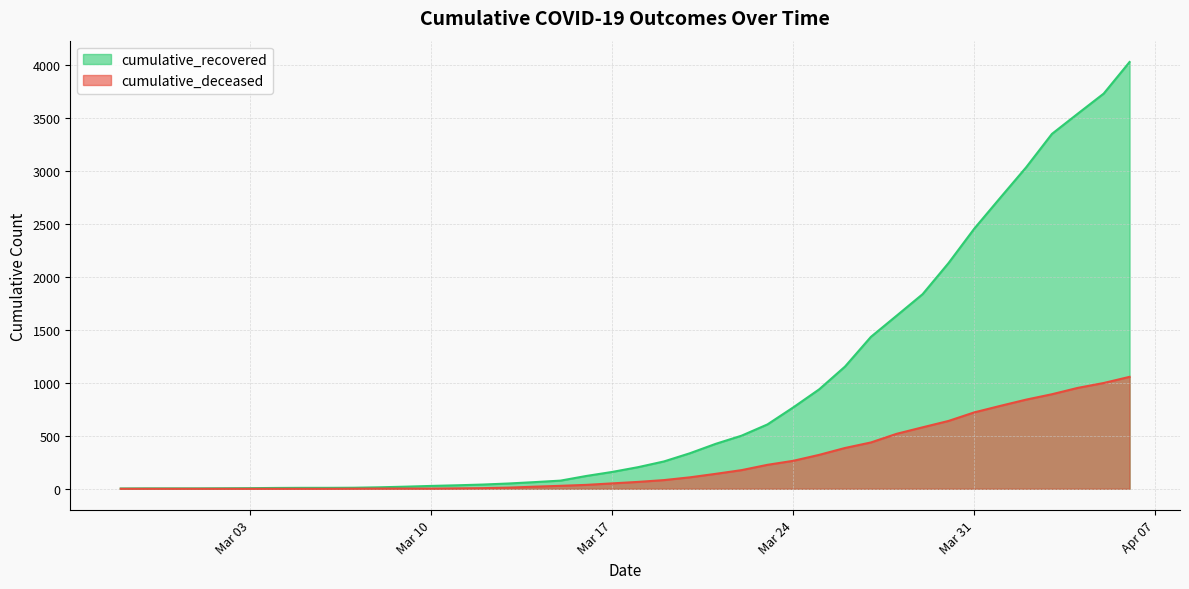

Rank the series by their average value, from highest to lowest.

cumulative_recovered, cumulative_deceased